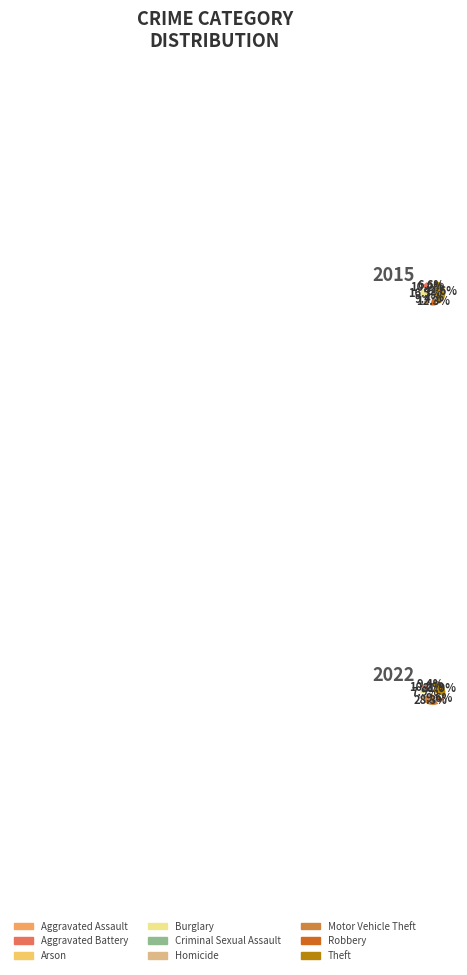

Is the sum of Burglary and Aggravated Assault greater than half?

No